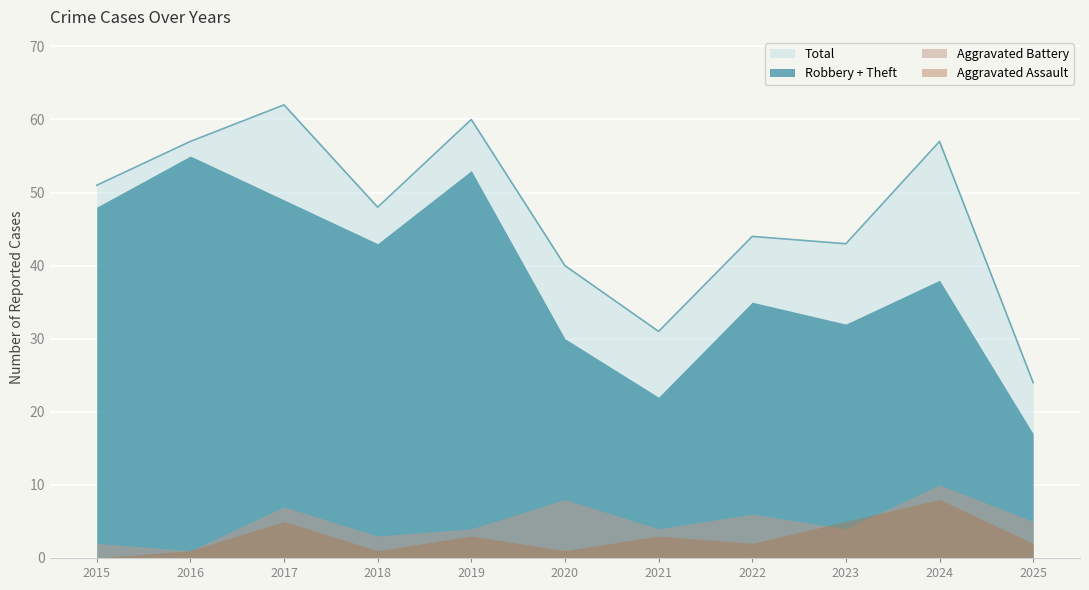

At how many categories does at least one series exceed 26?

10